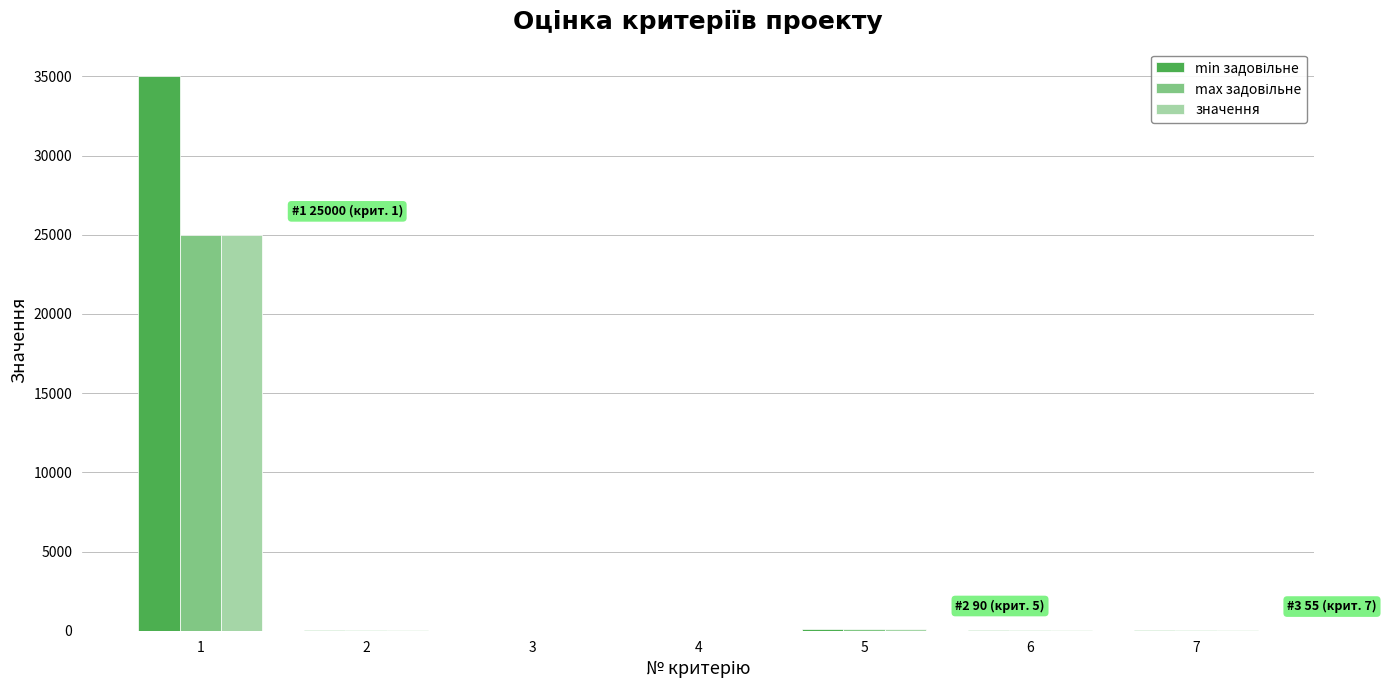

What is the sum of all значення values?

25252